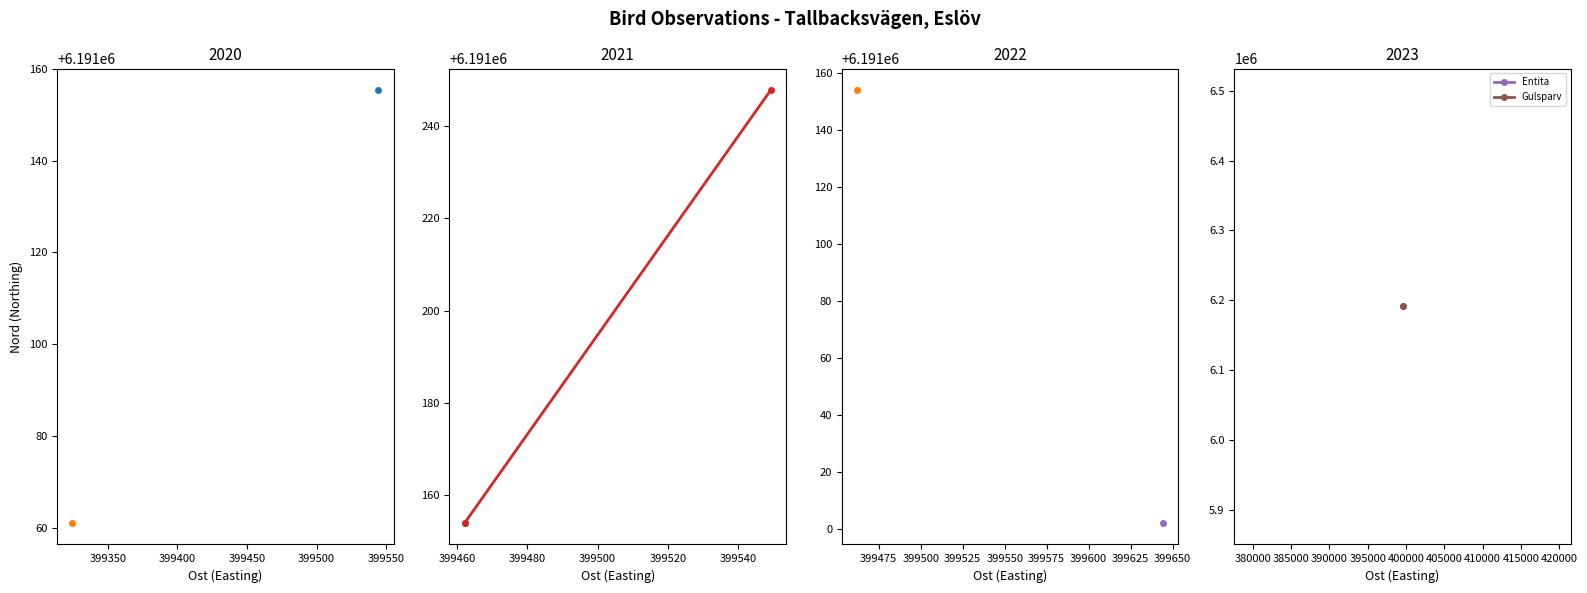

Between 399300 and 399350, which is larger?

399350